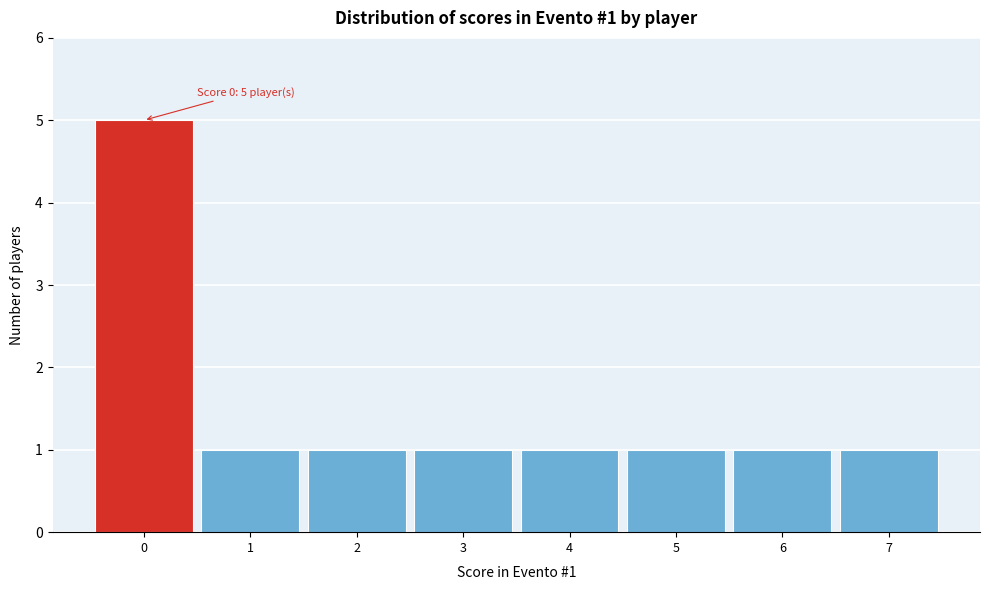

Reading left to right, transcribe all the data shown in this chart.

5	1	1	1	1	1	1	1